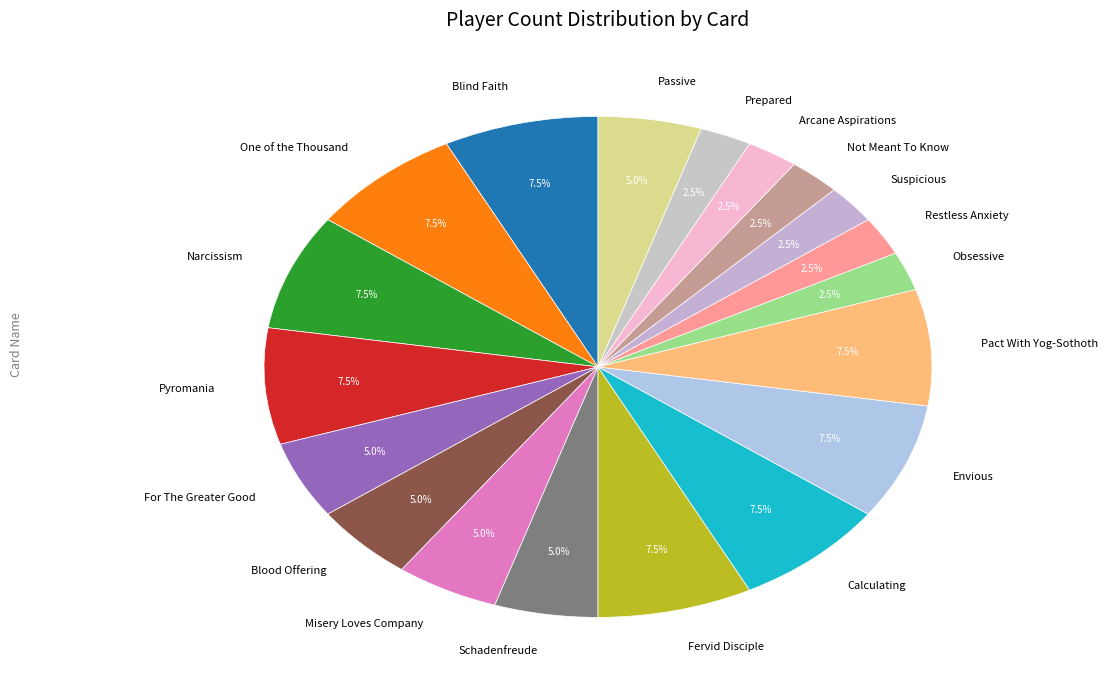

Is there any slice that represents more than half of the pie?

No